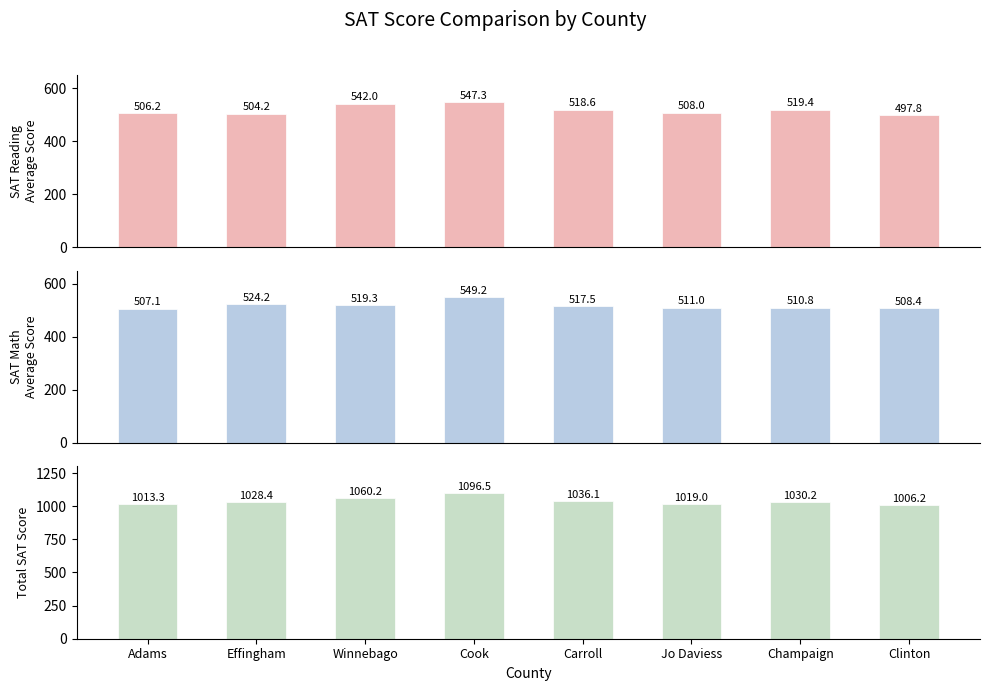

True or false: SAT Reading Average Score has a value of 117.0 at Effingham.

False